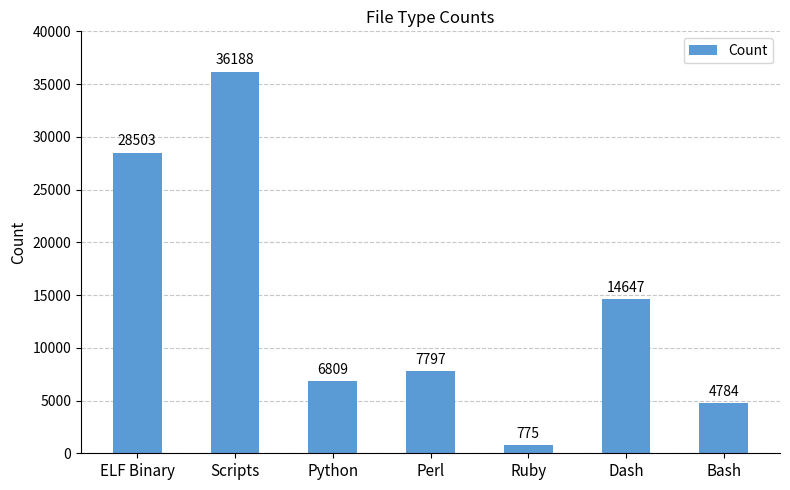

Does the chart contain any negative values?

No